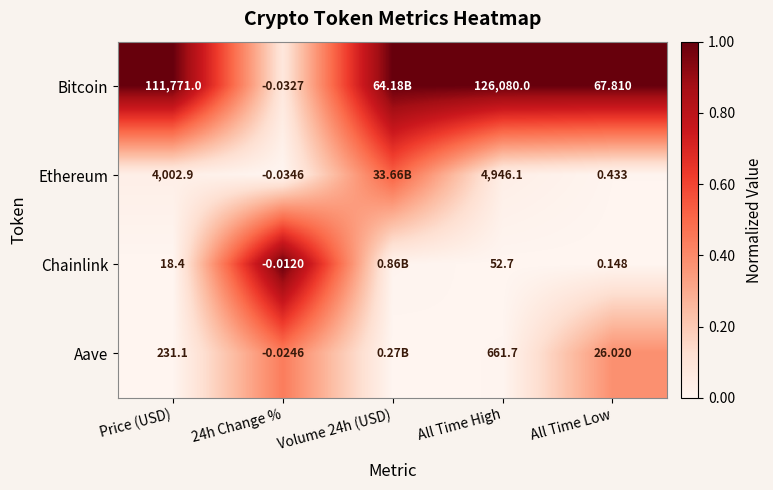

What is the total value across all series at All Time High?

131740.5